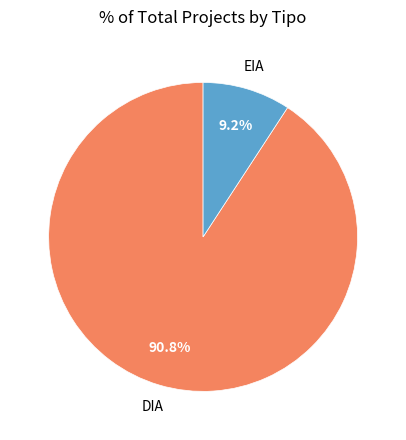

Is there a majority slice in this chart?

Yes